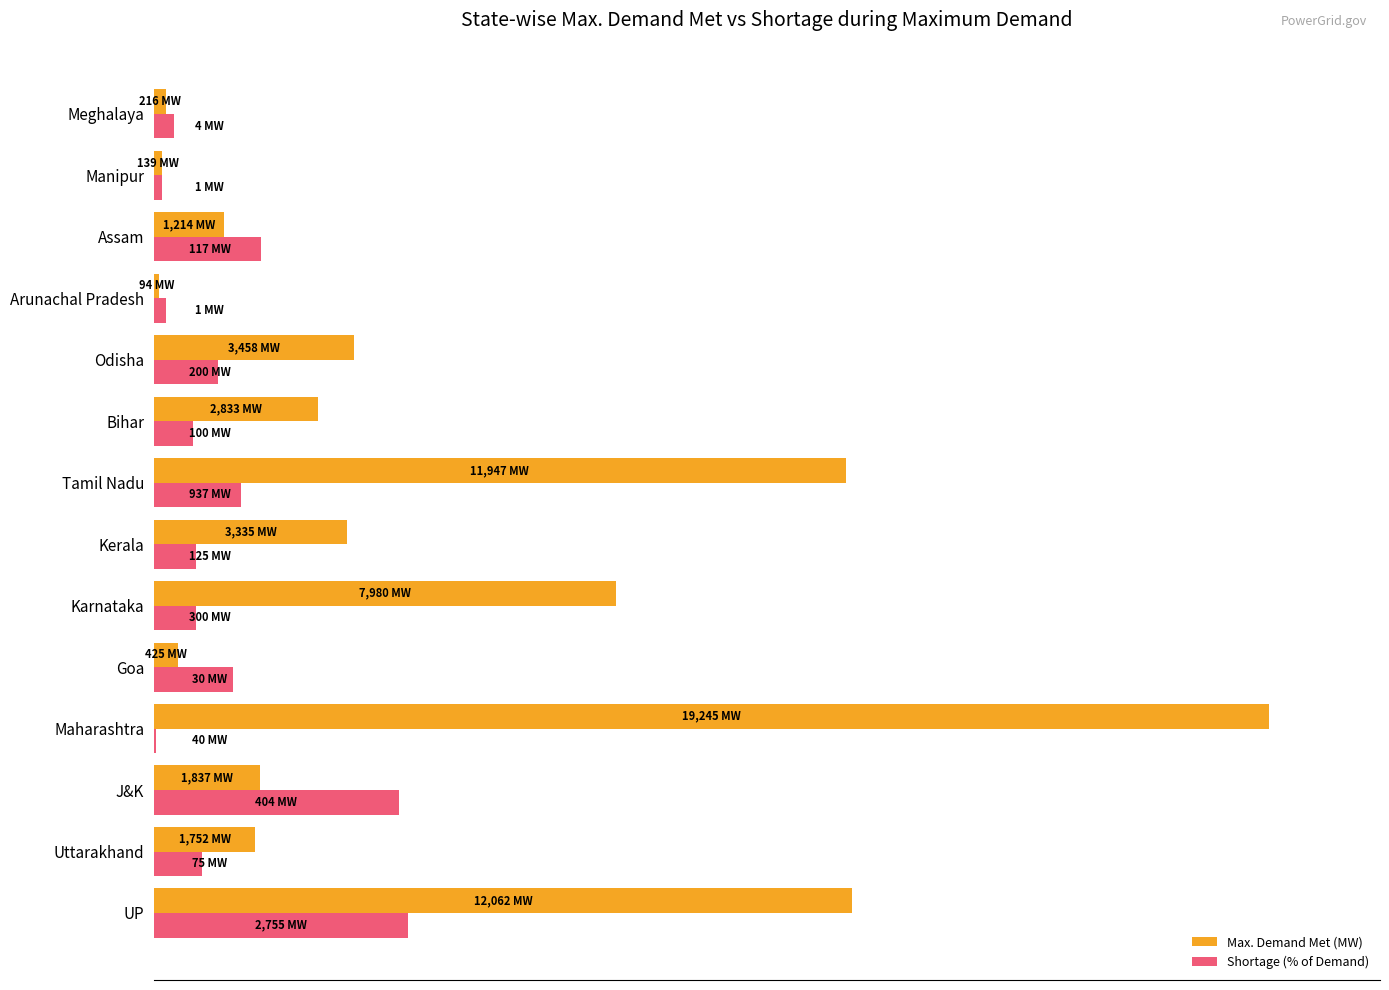

What are all the series names shown in the legend?

Max. Demand Met (MW), Shortage (% of Demand)